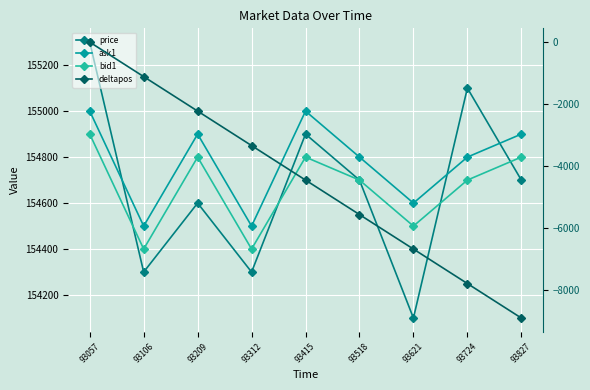

Which series has the largest total across all categories?

ask1